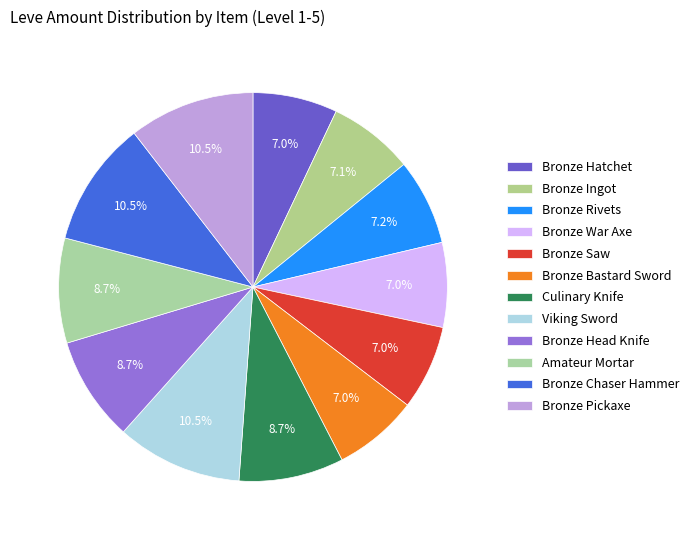

How many slices are in this pie chart?

12